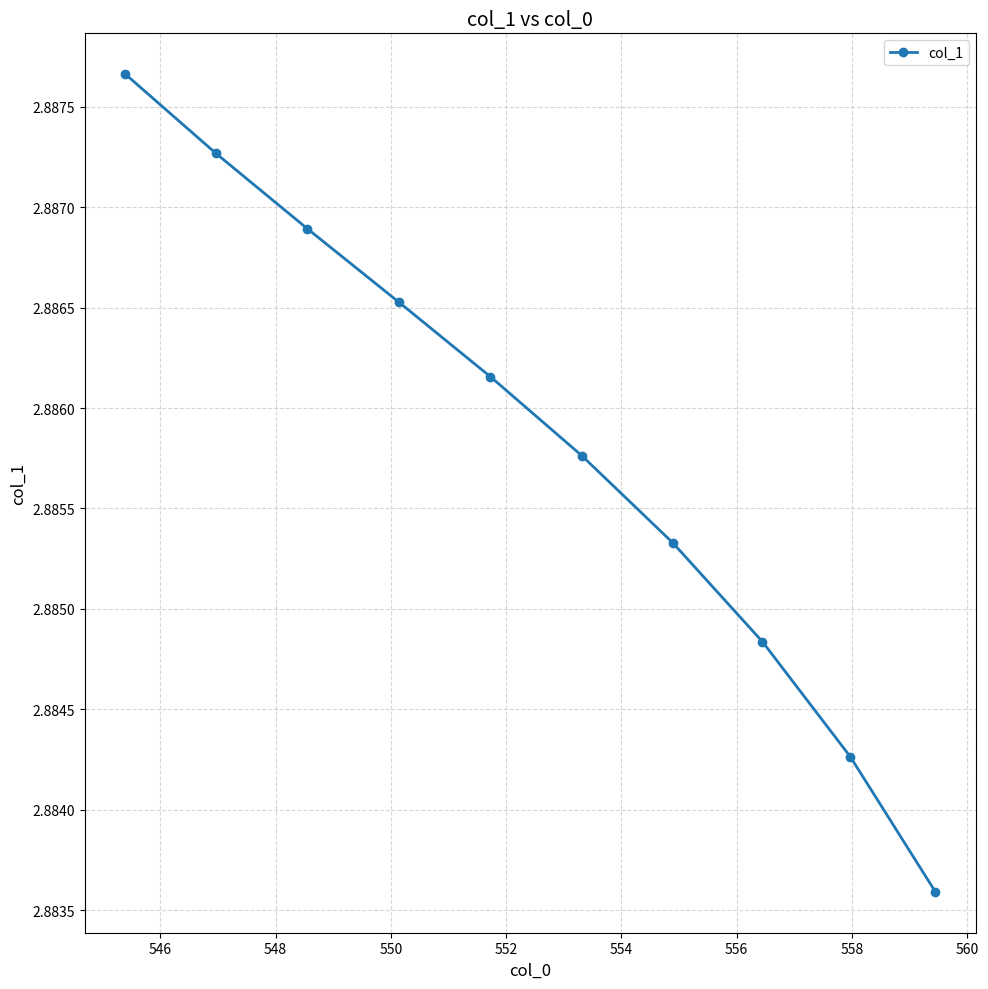

How many lines are shown in the chart?

1